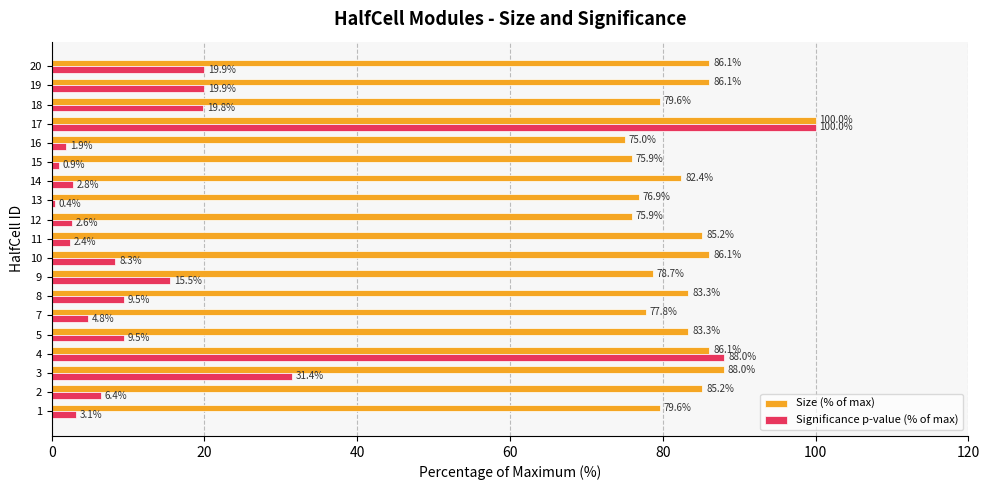

At 4, list the series in order from smallest to largest.

Size (% of max), Significance p-value (% of max)